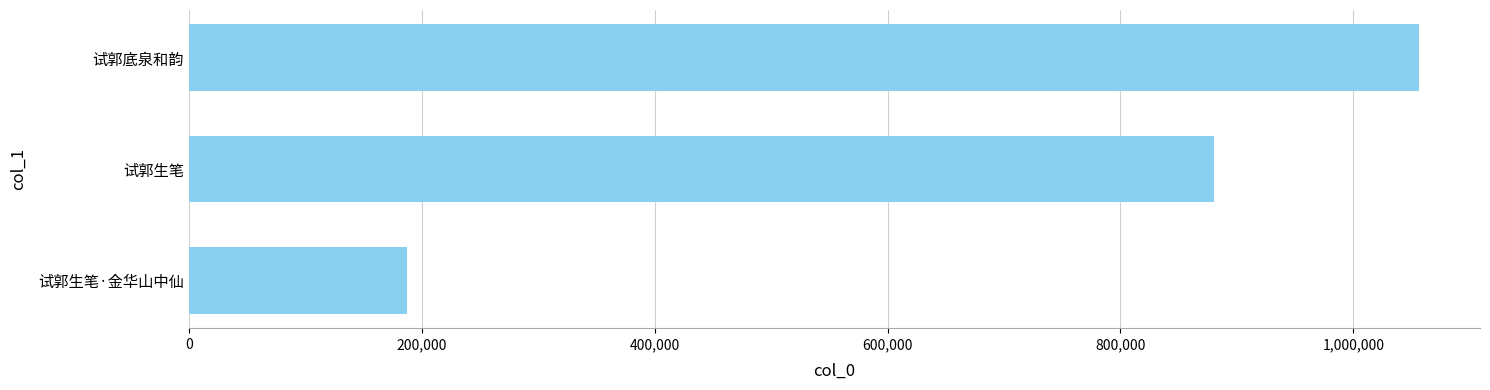

What is the change in value from 试郭生笔 to 试郭底泉和韵?

+175707